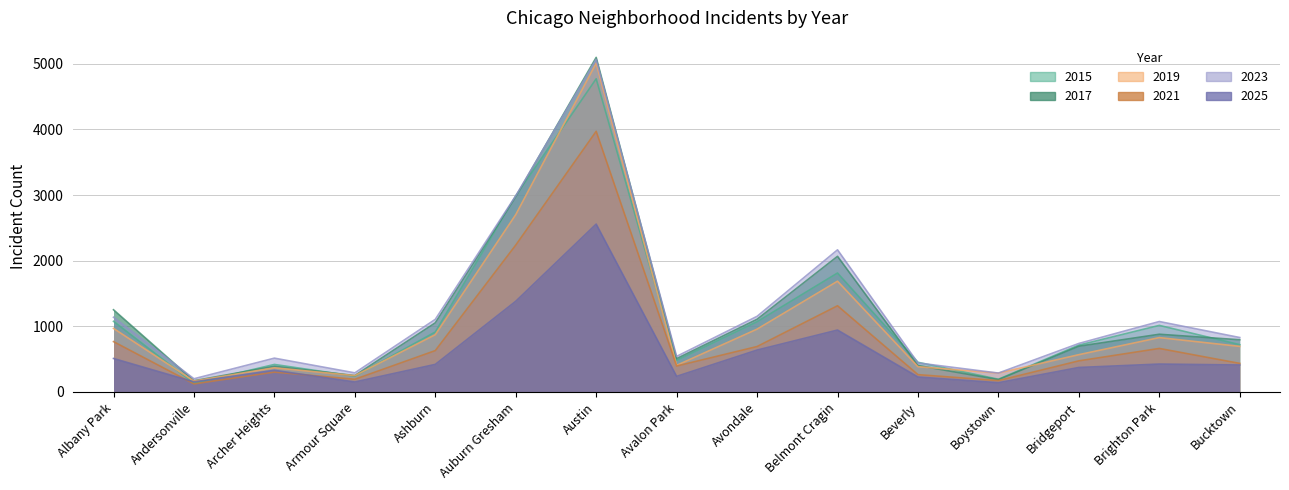

Where is the first local maximum for 2023?

Archer Heights